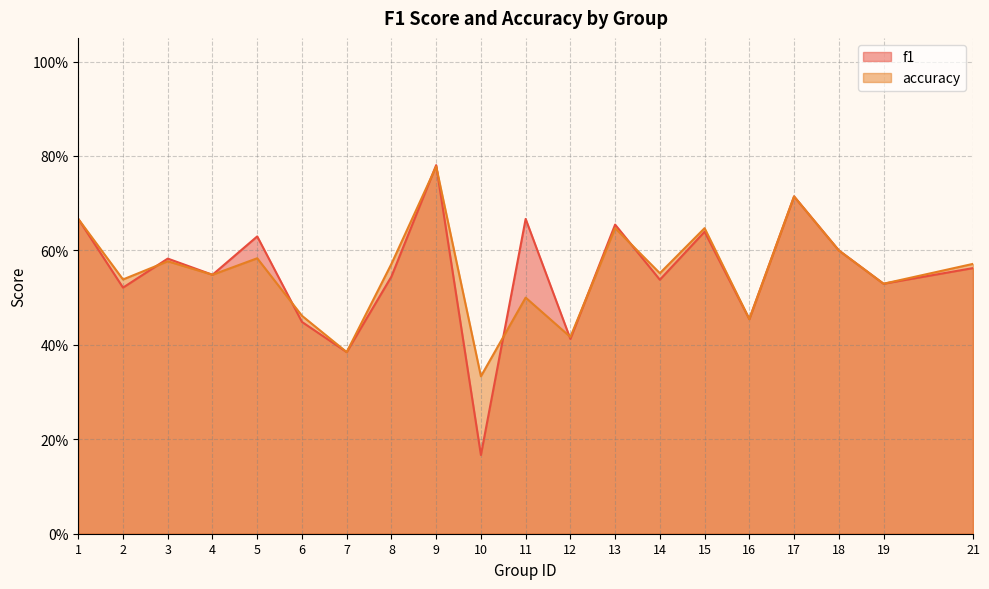

Which series has the largest range (max minus min)?

f1